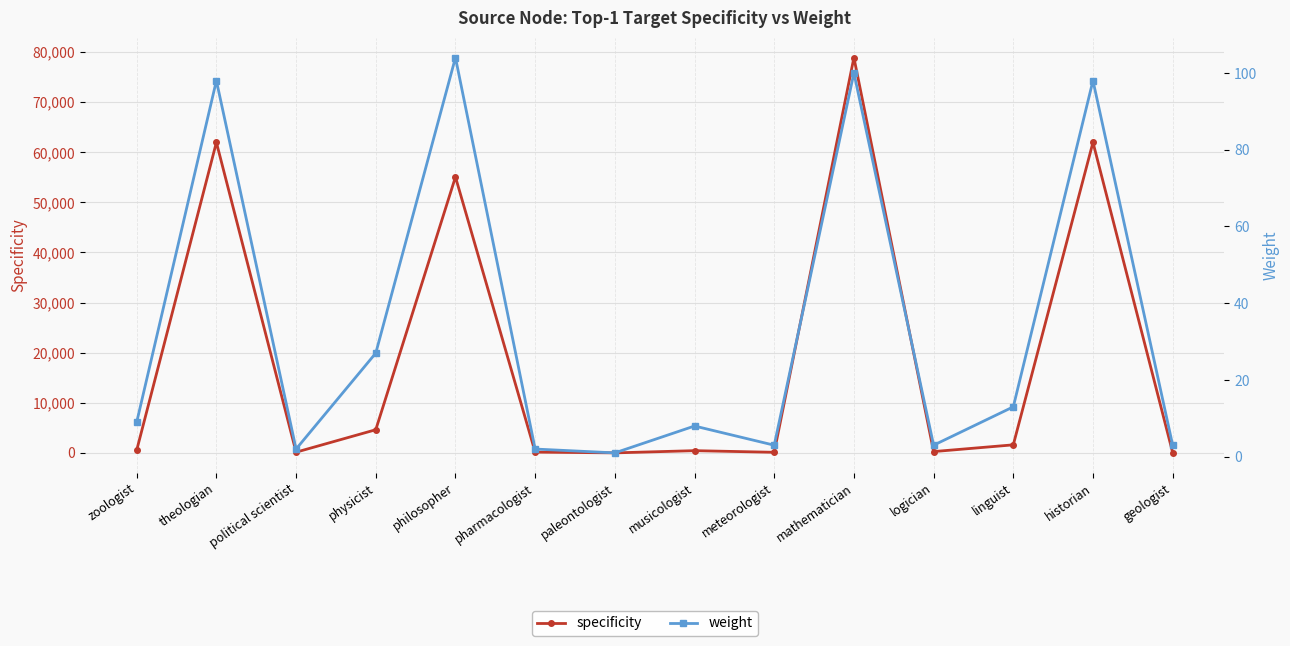

What is the average value of the weight series?

33.6